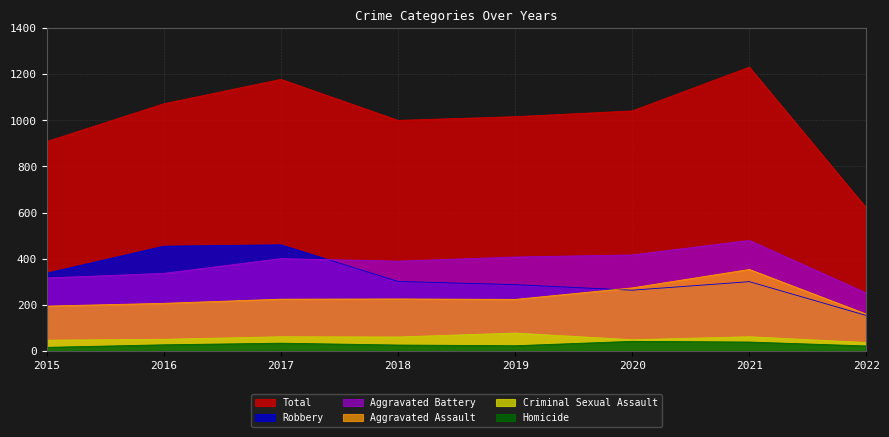

Reading left to right, list all the values displayed in this chart.

Aggravated Assault: 194	206	224	225	223	273	353	159
Aggravated Battery: 316	336	400	389	407	416	479	250
Criminal Sexual Assault: 46	50	61	60	77	48	61	36
Homicide: 15	26	33	25	22	41	38	21
Robbery: 337	454	460	301	287	263	300	153
Total: 908	1072	1178	1000	1016	1041	1231	619